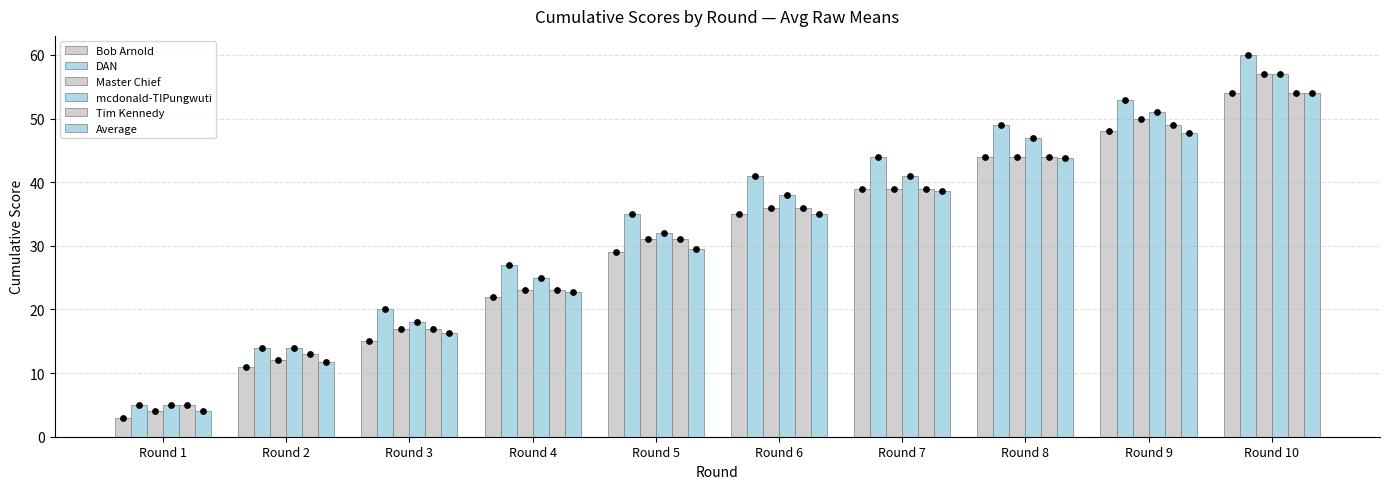

Which series has the widest spread of Y values?

DAN